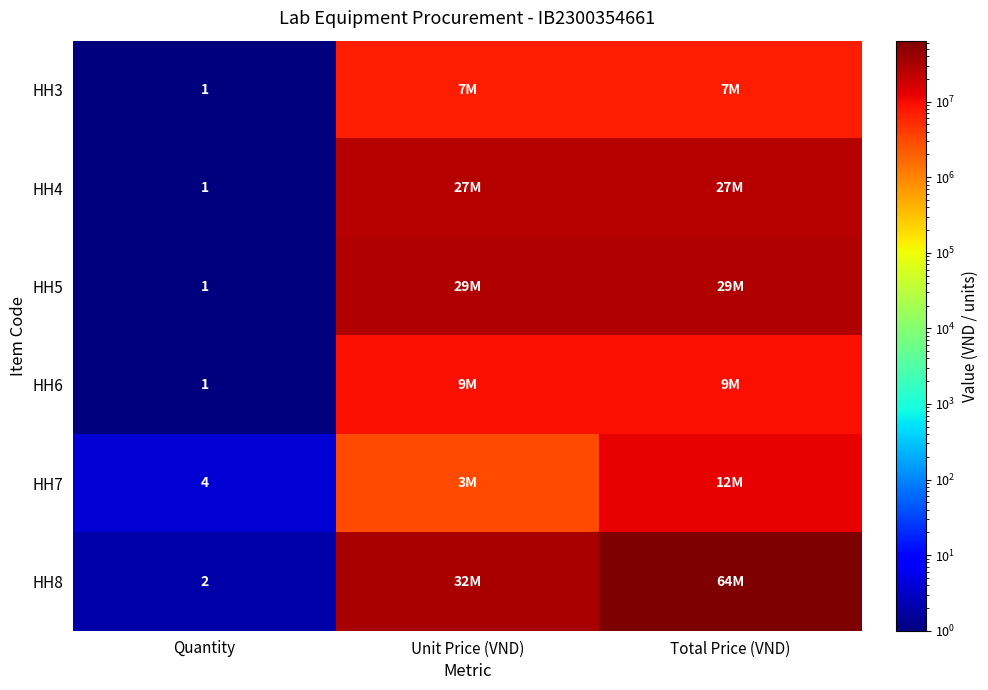

The value of HH6 at Quantity is 1. True or false?

True